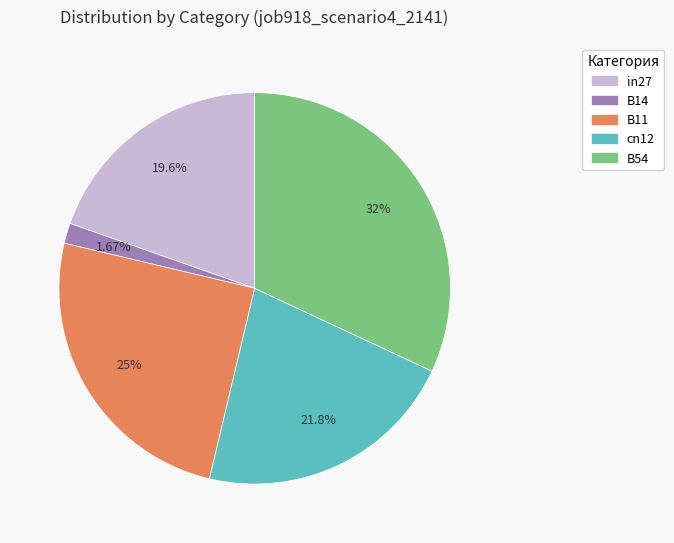

Which has a higher value, B14 or B11?

B11